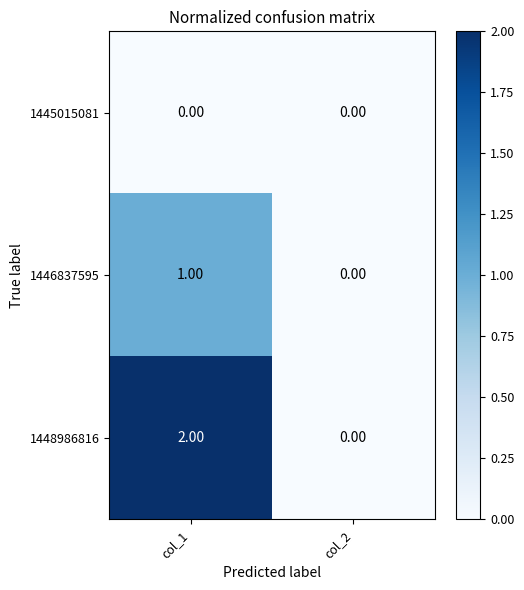

Rank the categories by 1448986816 value from lowest to highest.

col_2, col_1